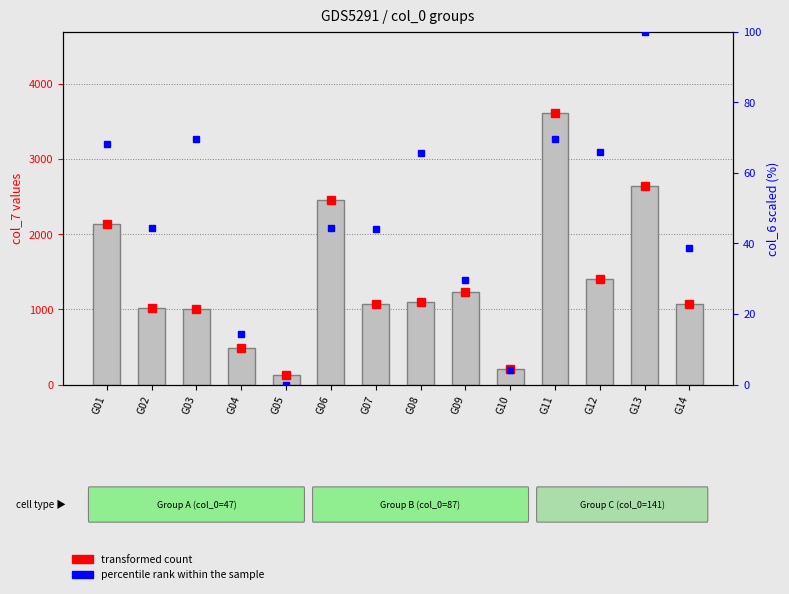

How many bars are there in total?

14